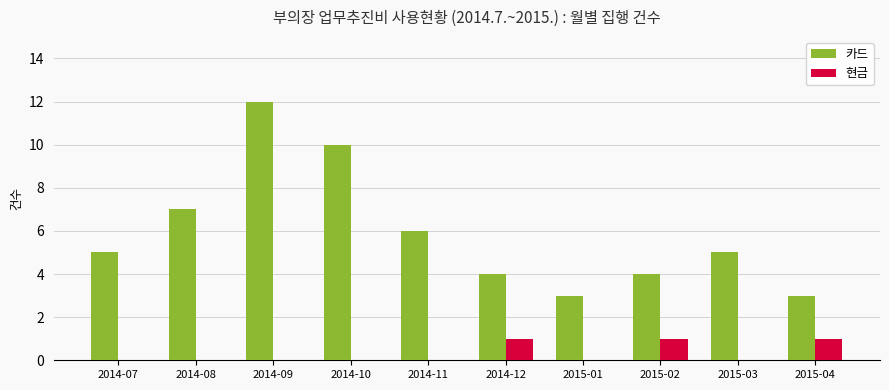

Reading left to right, transcribe all the data shown in this chart.

카드: 5	7	12	10	6	4	3	4	5	3
현금: 0	0	0	0	0	1	0	1	0	1